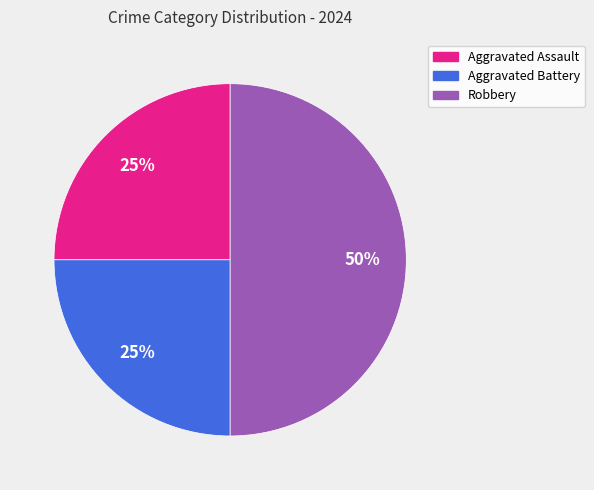

True or false: Aggravated Battery accounts for 25% of the total.

True